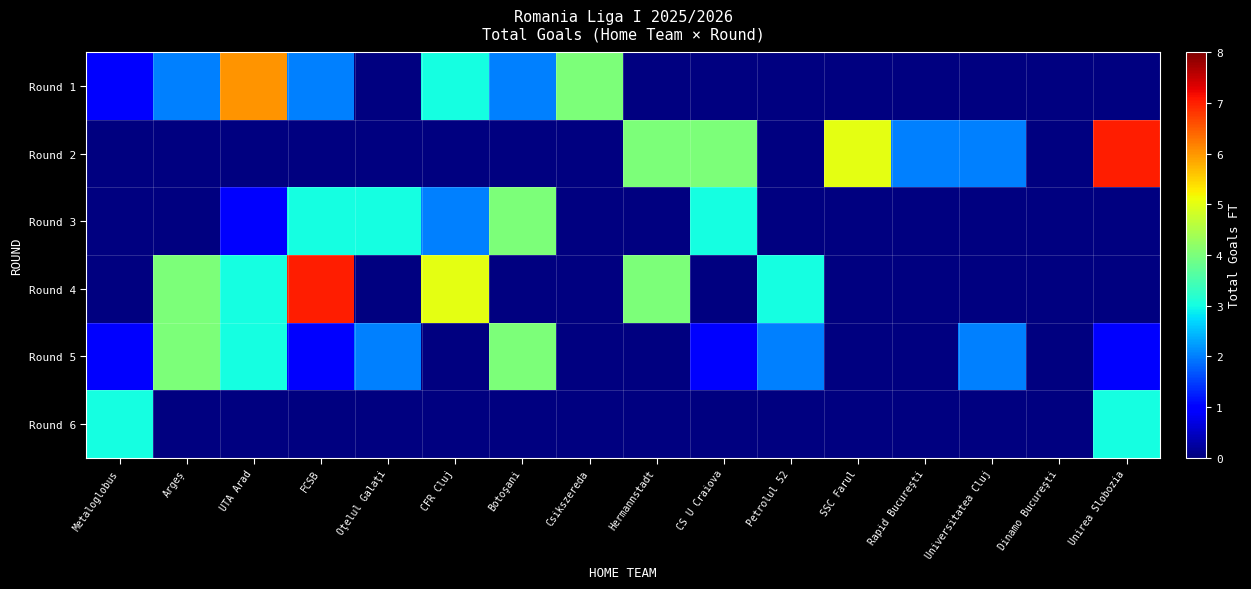

How many categories are shown in the chart?

16